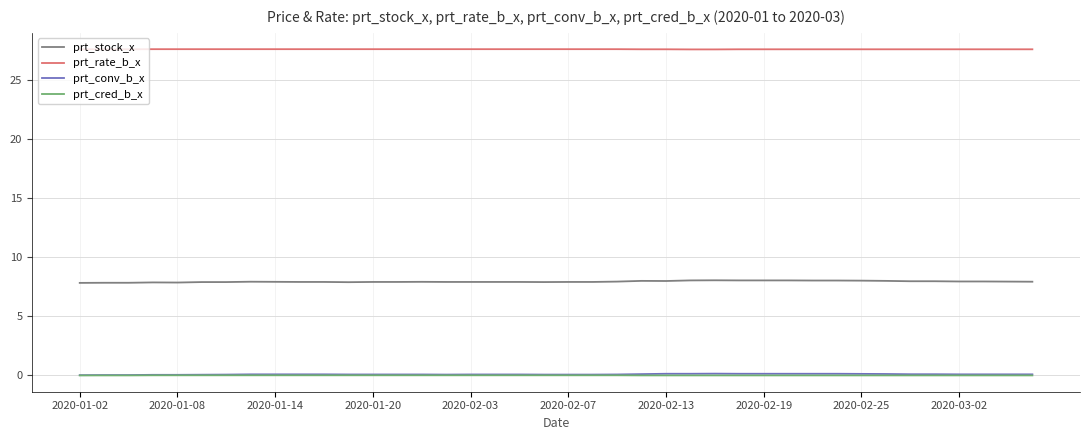

True or false: prt_rate_b_x and prt_stock_x cross at least once.

False